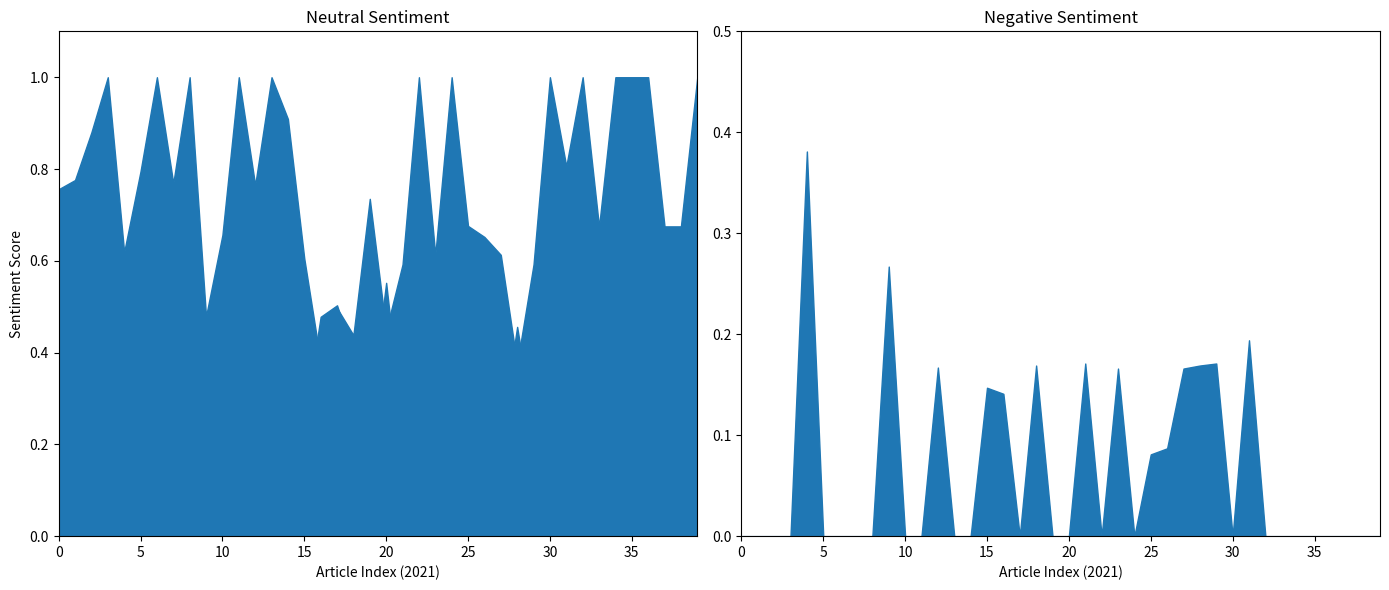

Does the chart have visible grid lines?

No